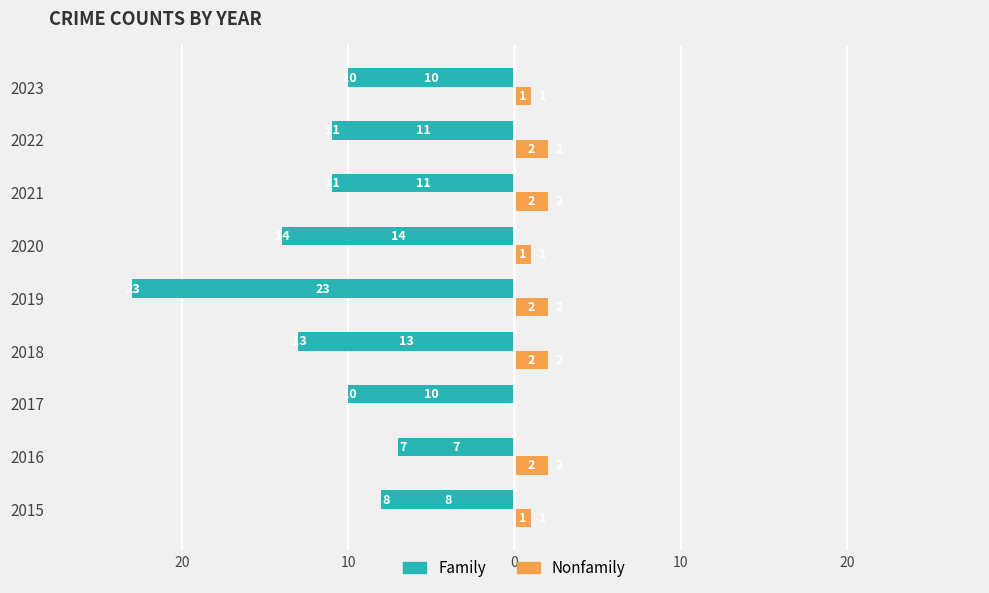

What are all the series names shown in the legend?

Family, Nonfamily